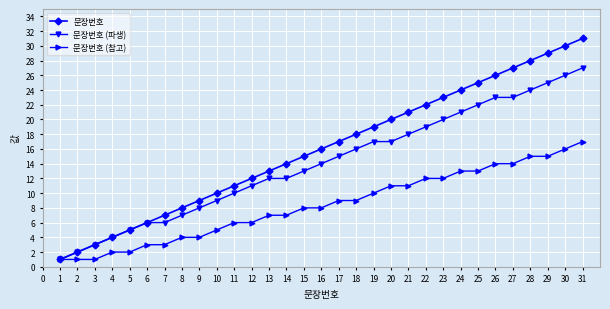

List the labels in order of 문장번호 value, smallest first.

1, 2, 3, 4, 5, 6, 7, 8, 9, 10, 11, 12, 13, 14, 15, 16, 17, 18, 19, 20, 21, 22, 23, 24, 25, 26, 27, 28, 29, 30, 31